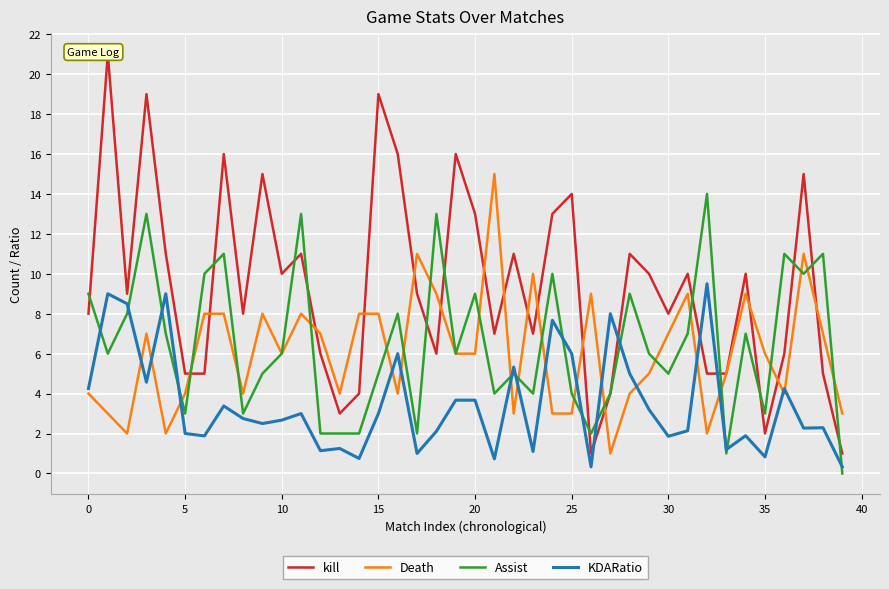

What is the difference between the maximum and minimum values in the Assist series?

14.0